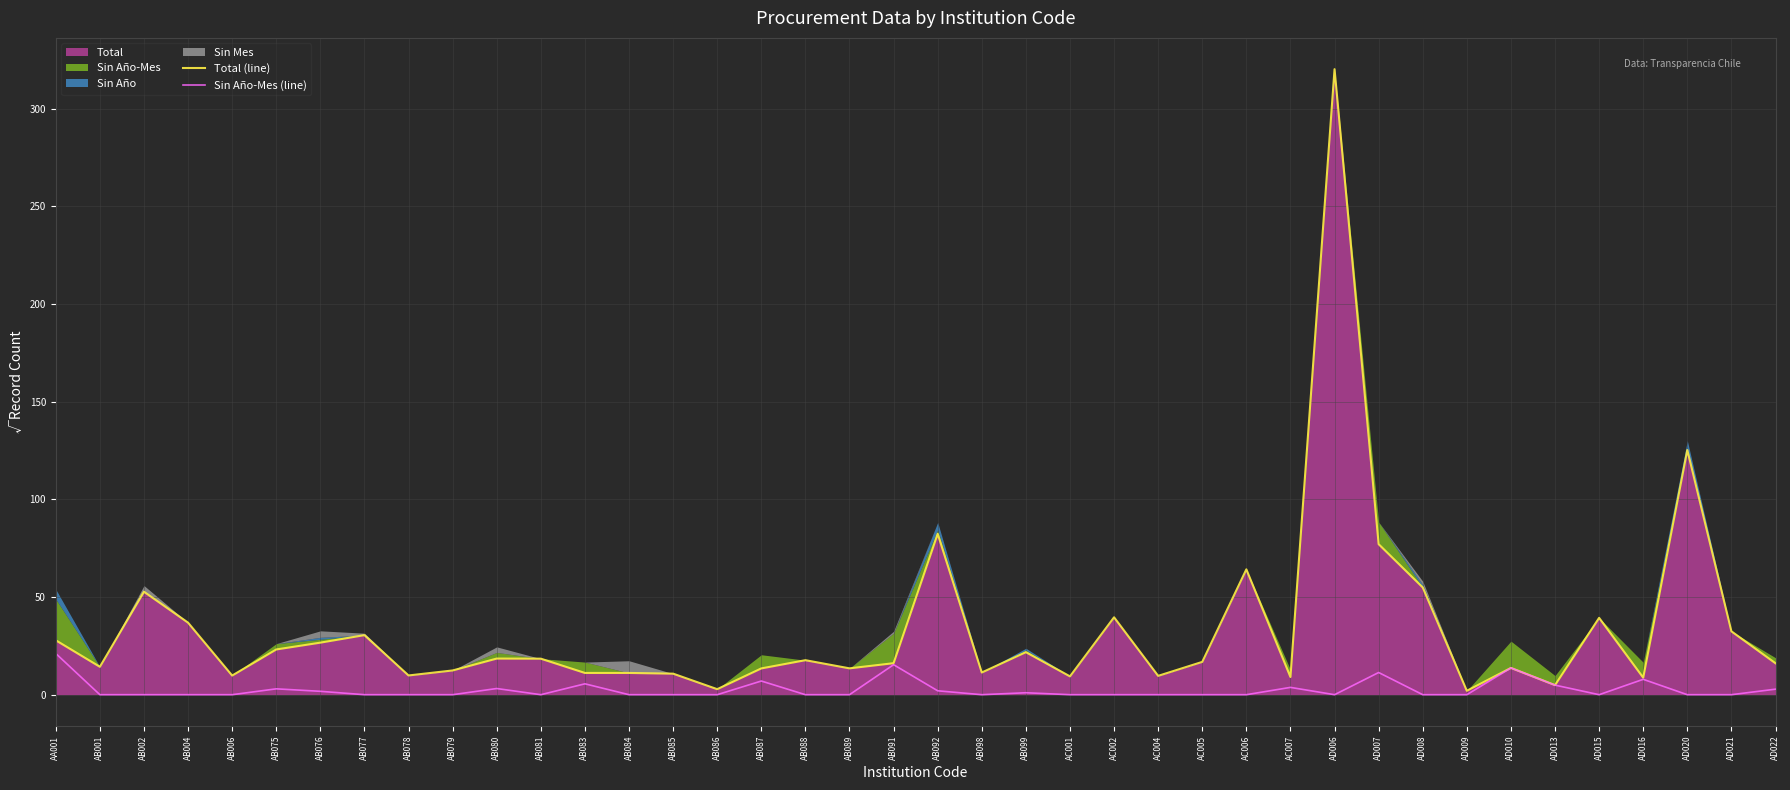

The value of Total (line) at AC007 is 12.7. True or false?

False